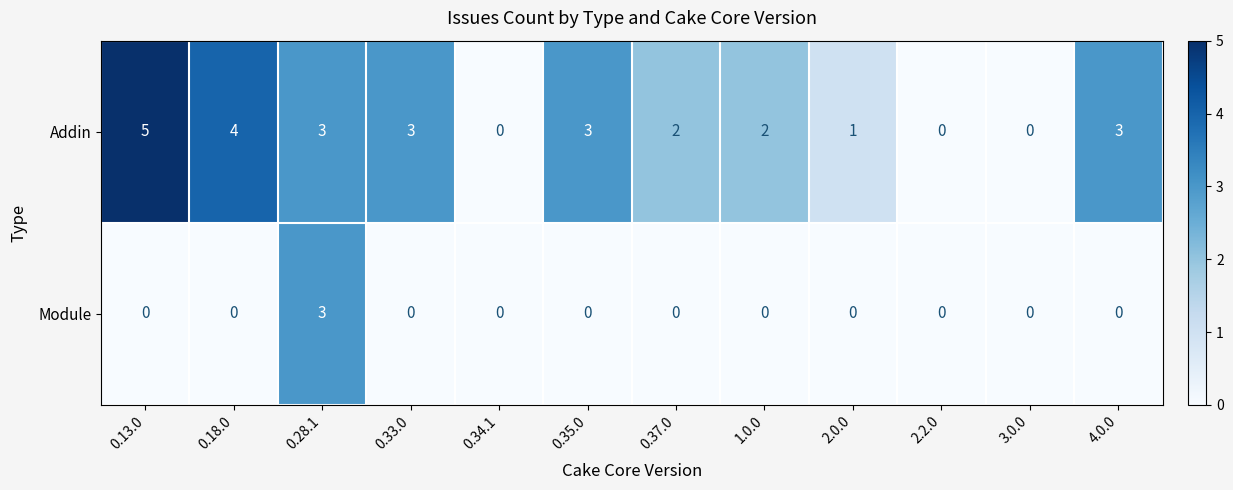

Rank the series by their average value, from lowest to highest.

Module, Addin